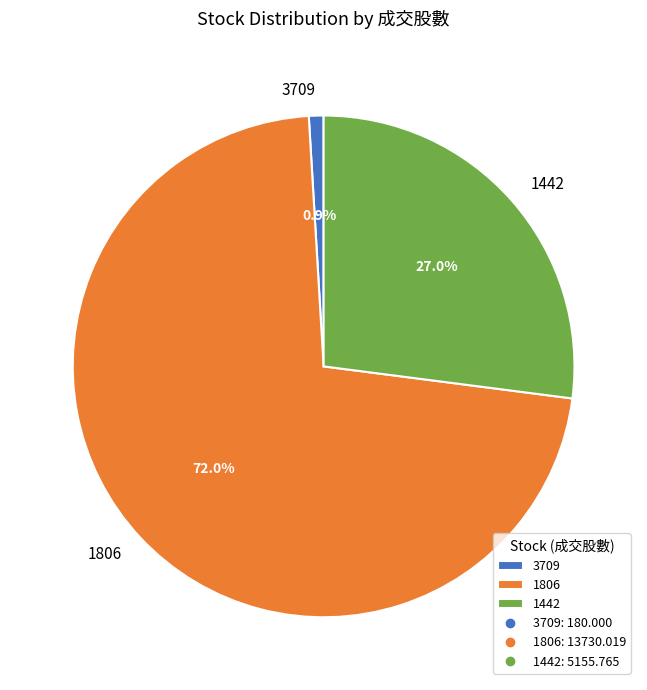

Does 3709 represent more than half of the total?

No